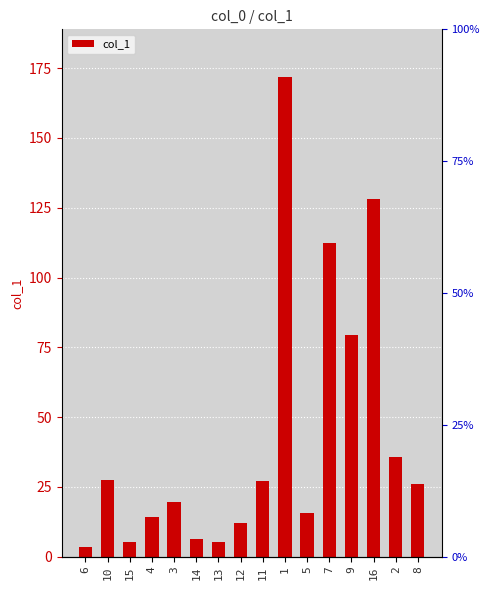

Which category has the highest value across all series?

1